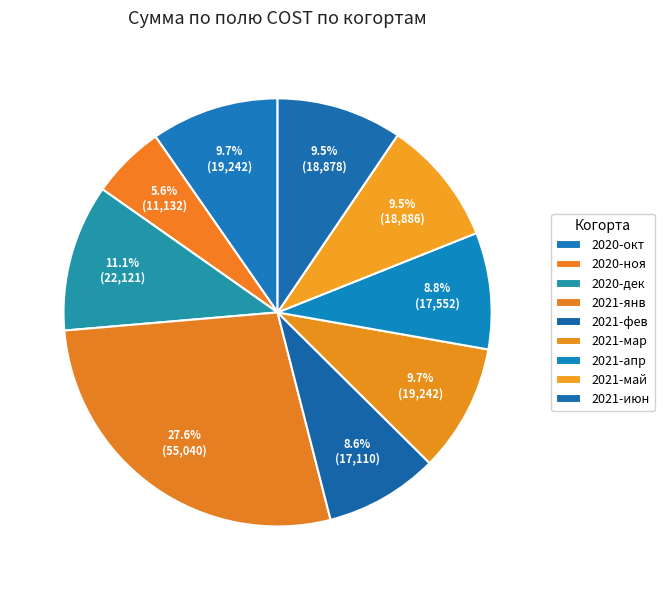

What is the smallest slice in the pie chart?

2020-ноя